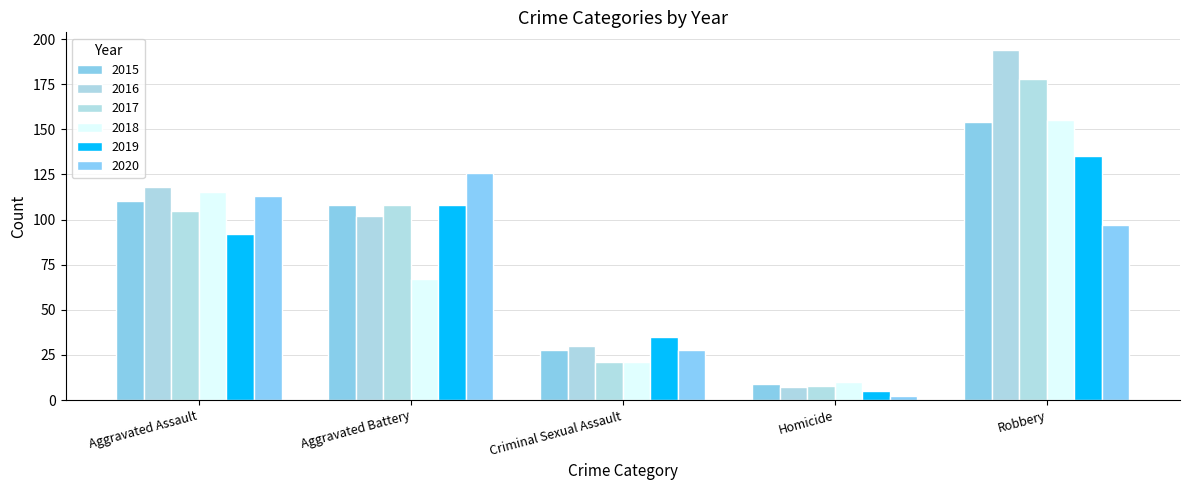

How many distinct data groups are displayed?

6